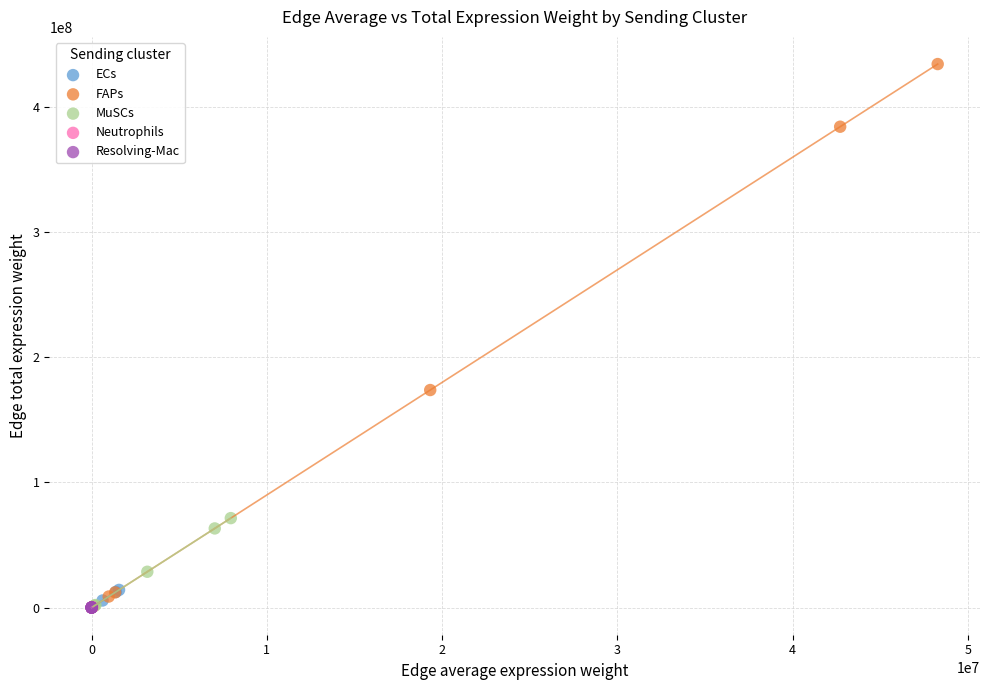

Which series has the largest Y range (max minus min)?

FAPs